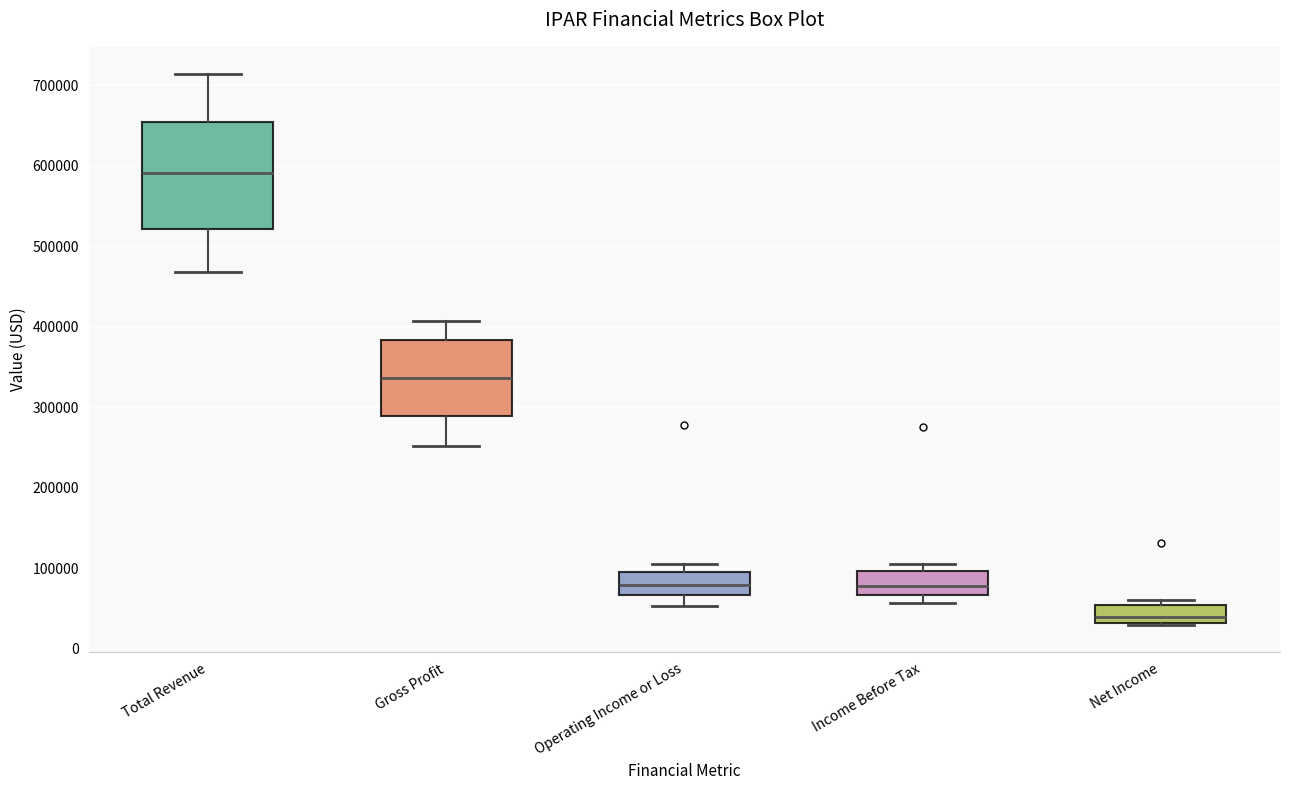

Where is the upper edge of the box for Income Before Tax on the y-axis? The values are not printed on the chart, so give them approximately, as read against the axis.

100000